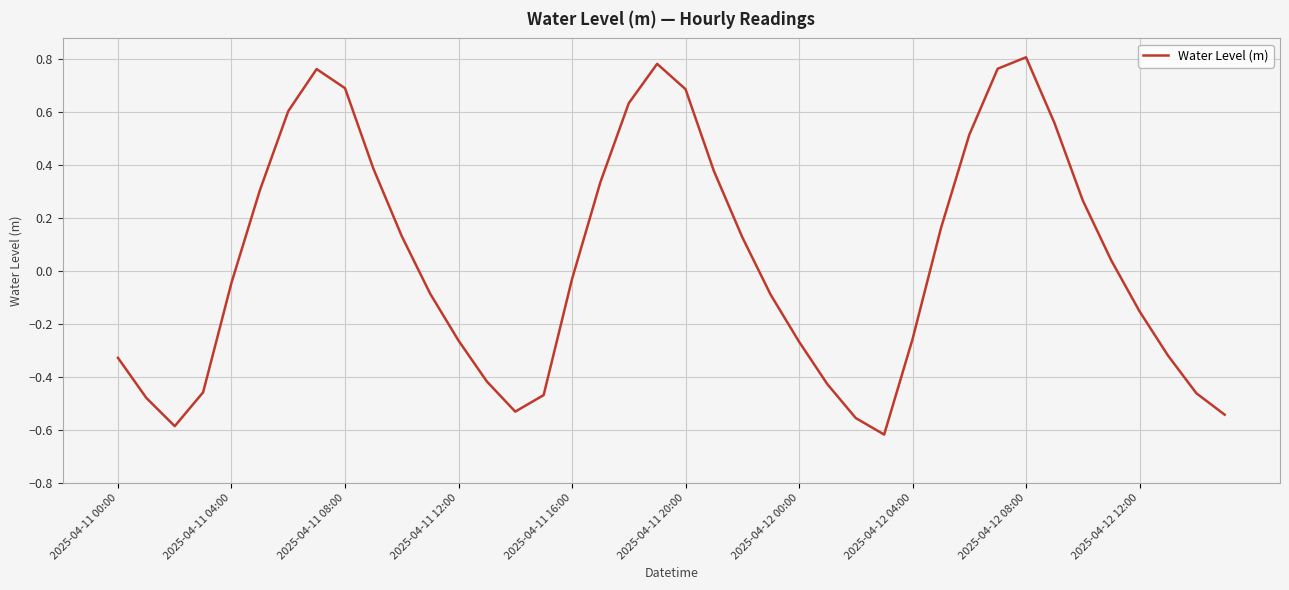

What is the difference between the maximum and minimum values?

1.4